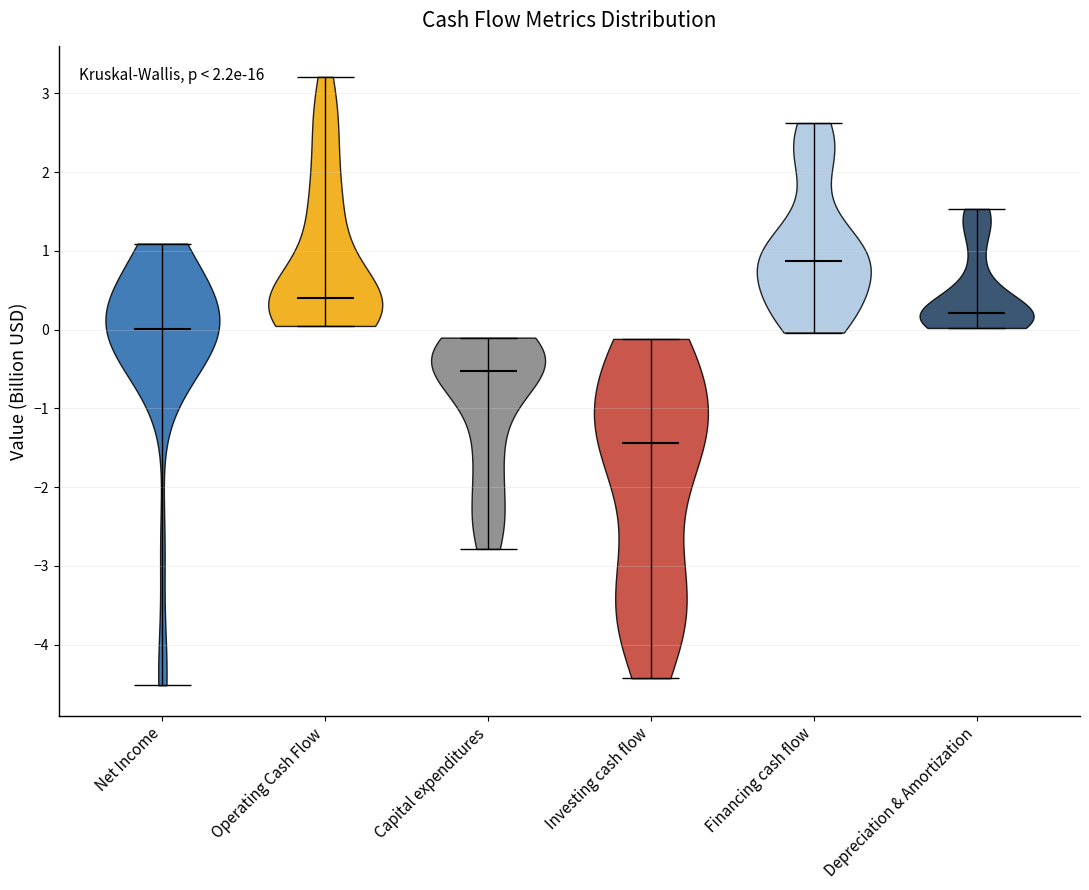

Reading left to right, read every violin against the y-axis: where its median line is, and the lowest and highest points it reaches. The values are not printed on the chart, so give them approximately, as read against the axis.

Net Income: median line 0.0, lowest point -4.5, highest point 1.1
Operating Cash Flow: median line 0.4, lowest point 0.0, highest point 3.2
Capital expenditures: median line -0.5, lowest point -2.8, highest point -0.1
Investing cash flow: median line -1.4, lowest point -4.4, highest point -0.1
Financing cash flow: median line 0.9, lowest point 0.0, highest point 2.6
Depreciation & Amortization: median line 0.2, lowest point 0.0, highest point 1.5